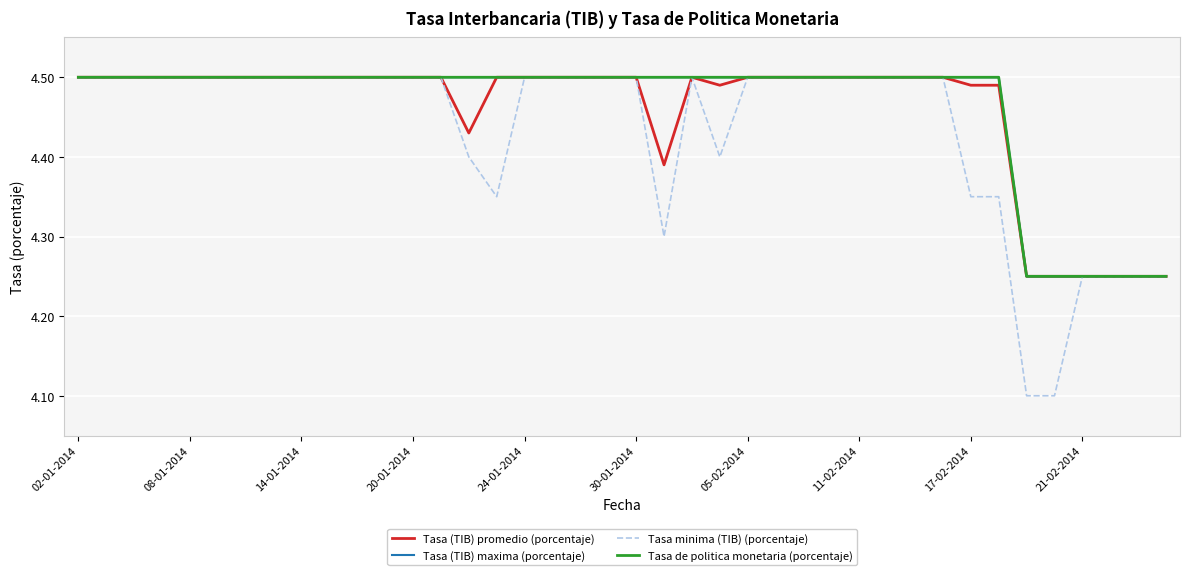

Is this an area chart (filled region under the line)?

No